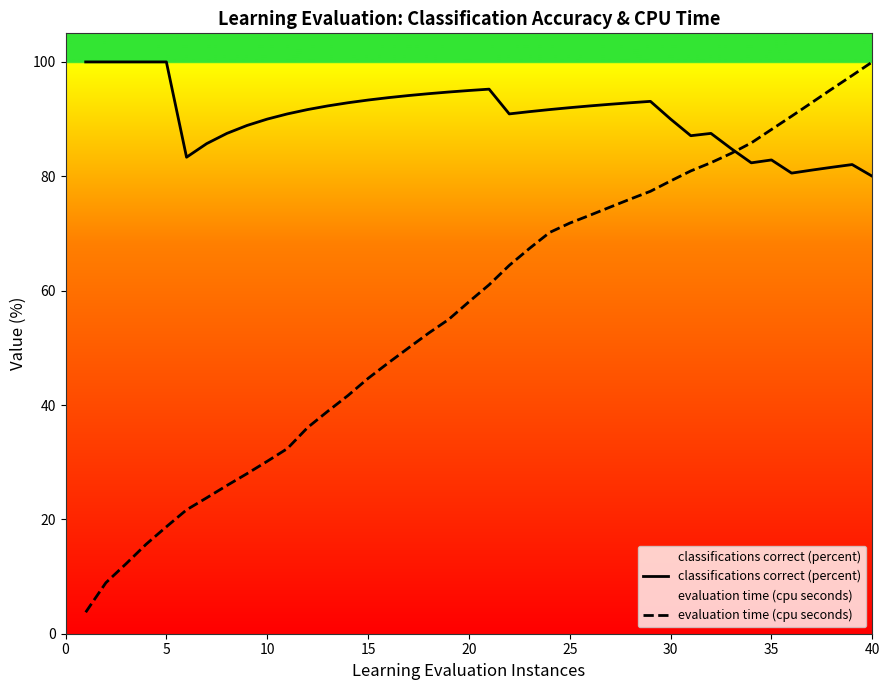

The value of classifications correct (percent) at 35 is 82.9. True or false?

True